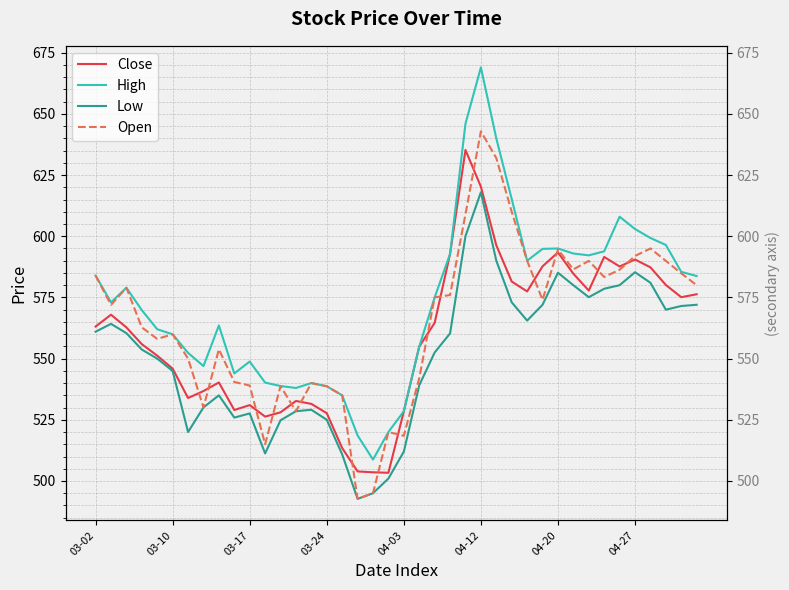

Which series changed the most between 26 and 34?

Open